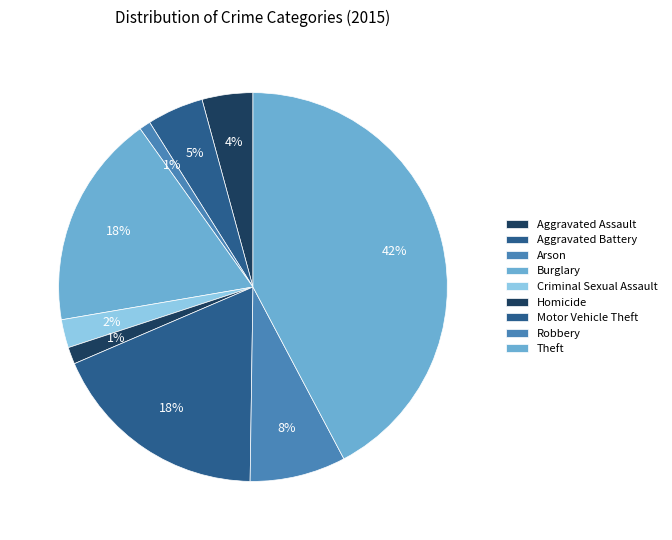

What is the ratio of the value at Homicide to the value at Aggravated Battery?

0.3